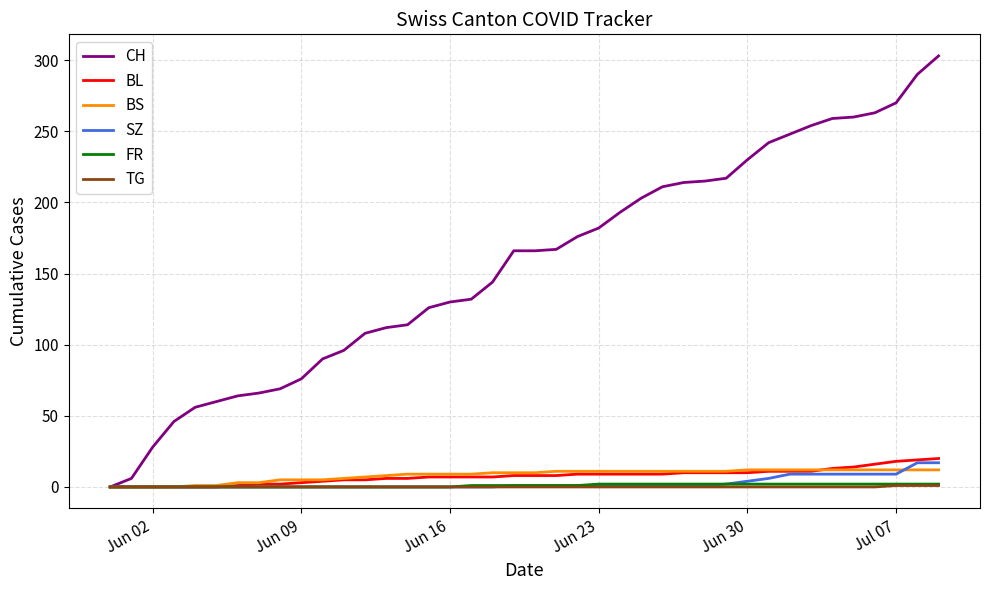

Which series has the widest spread of values?

CH